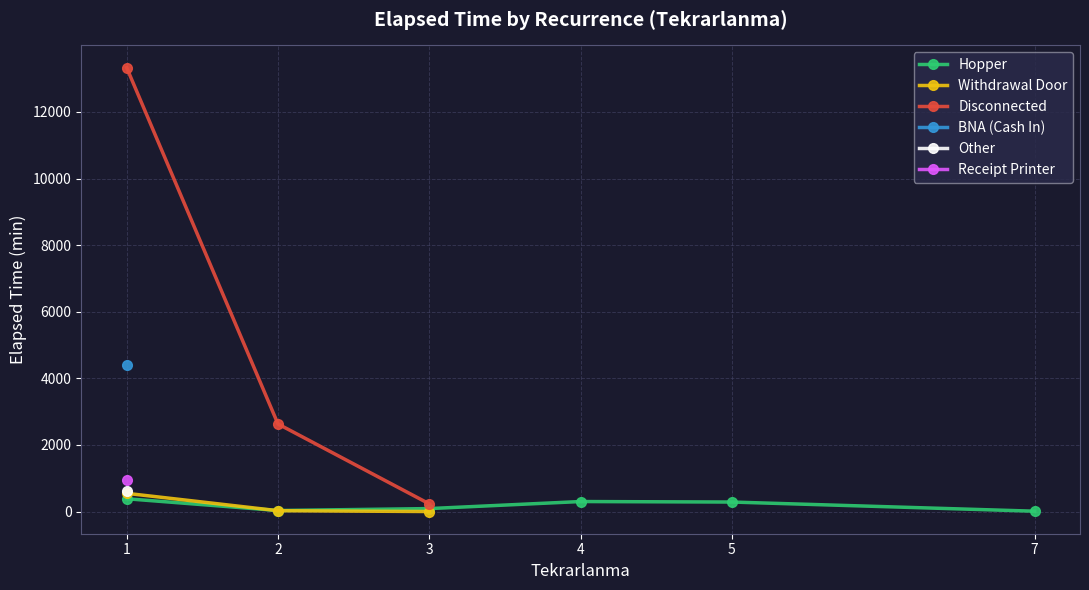

What is the value of the Disconnected point at the 2nd from the left?

2630.0